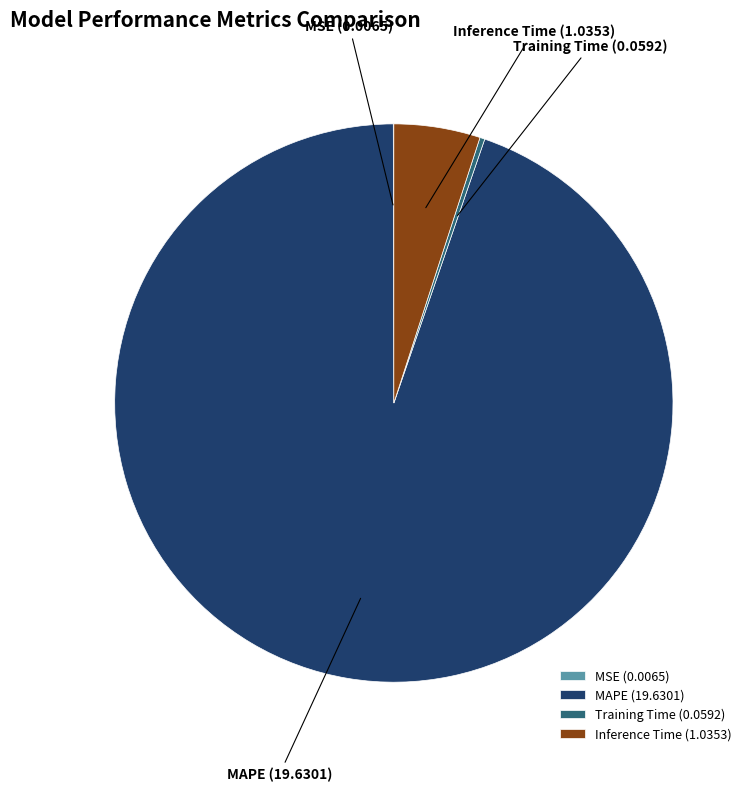

Which has a higher value, Training Time or Inference Time?

Inference Time